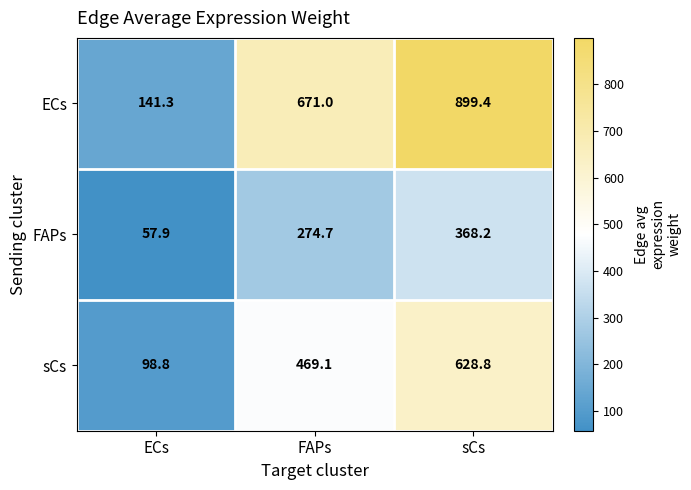

Reading left to right, transcribe all the data shown in this chart.

ECs: 141.3	671.0	899.4
FAPs: 57.9	274.7	368.2
sCs: 98.8	469.1	628.8